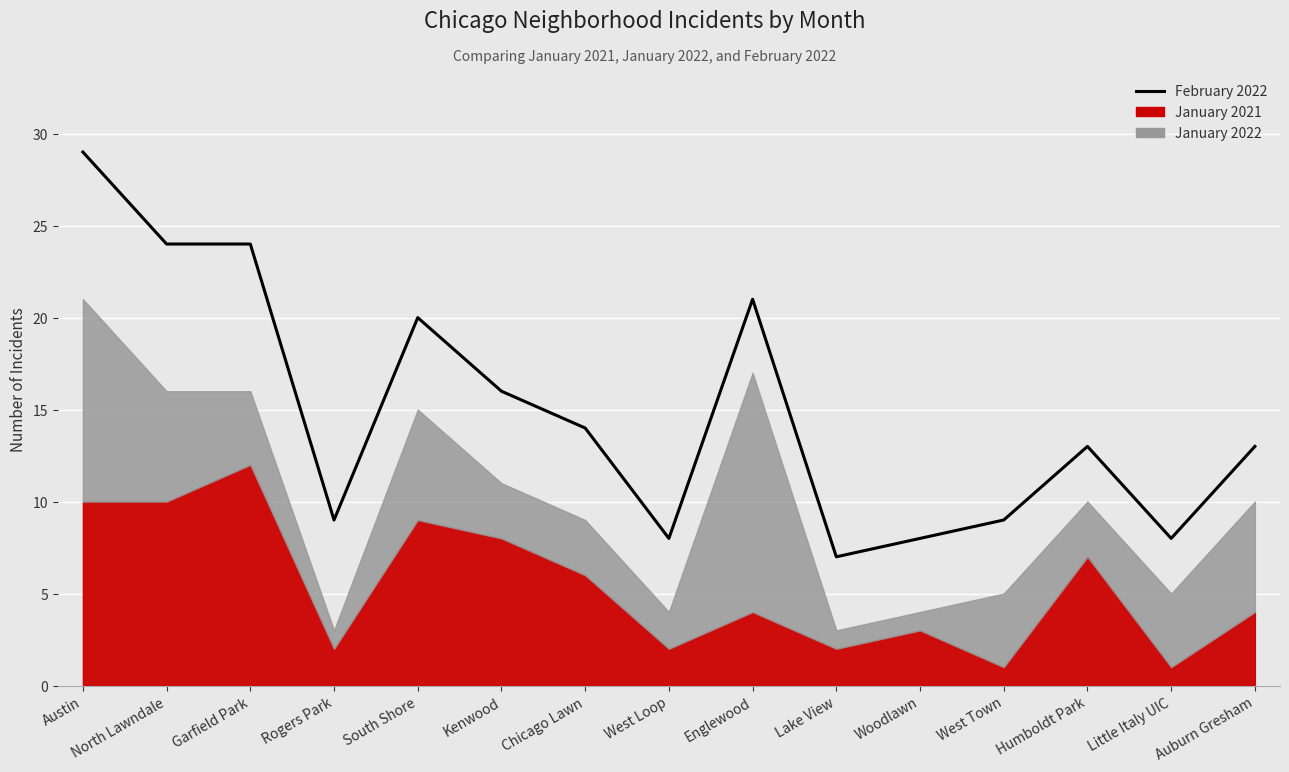

What is the sum of the values at Little Italy UIC and Woodlawn?

16